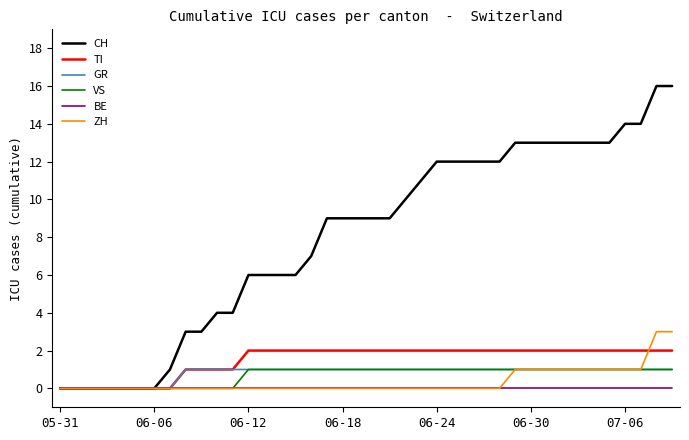

What is the highest value of the ZH series?

3